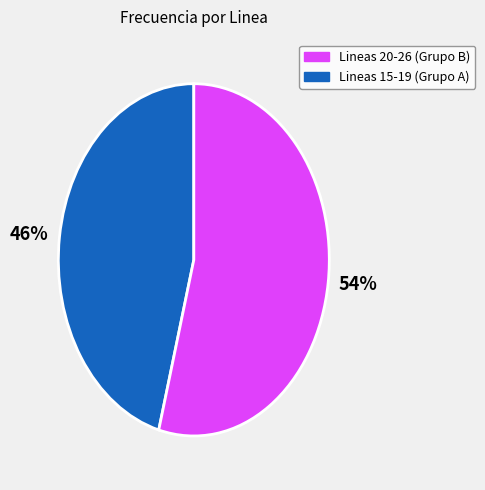

To the nearest percent, what is the difference between the largest and smallest slice percentages?

8%